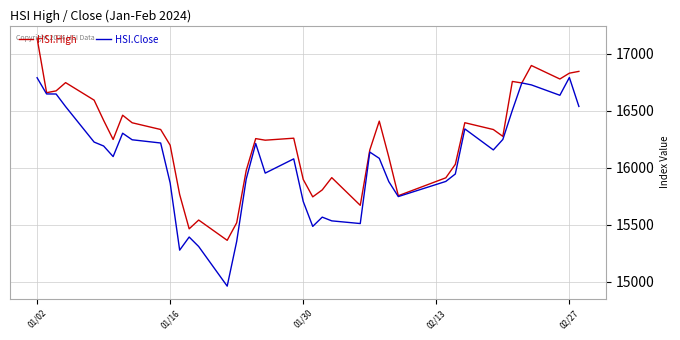

How many lines are shown in the chart?

2